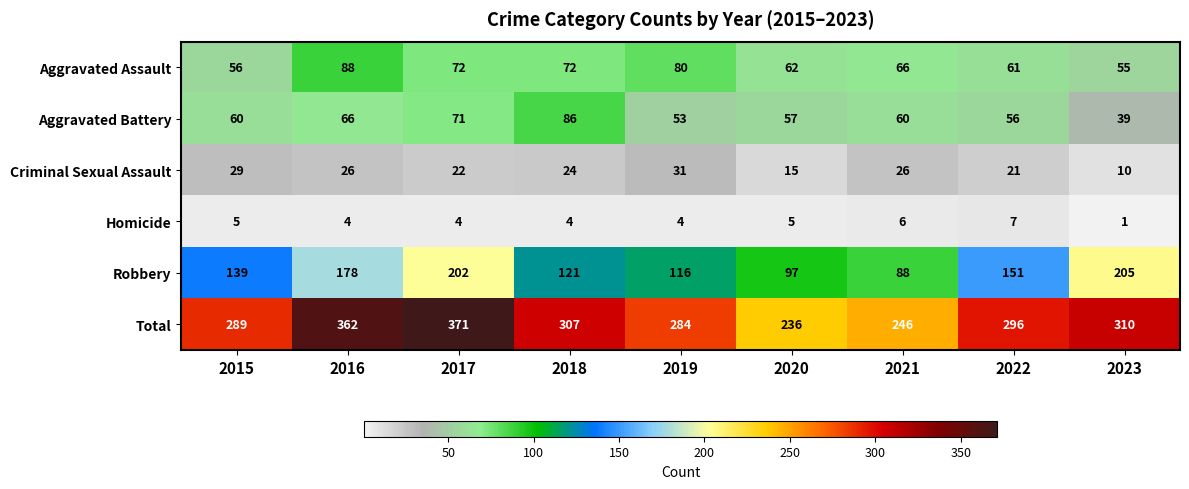

Which series has the largest total across all categories?

Total